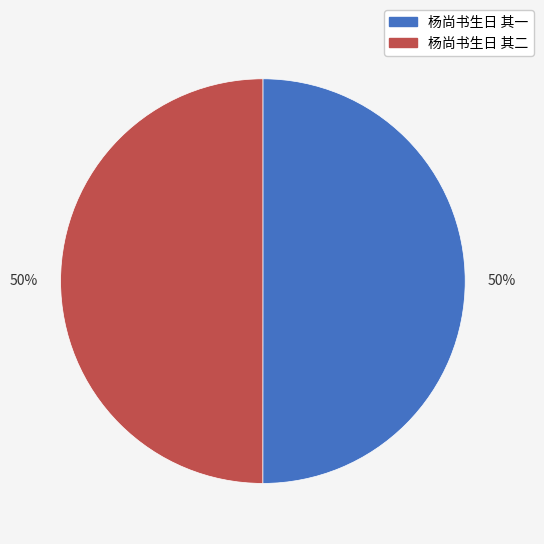

To the nearest percent, what is the average slice percentage?

50%